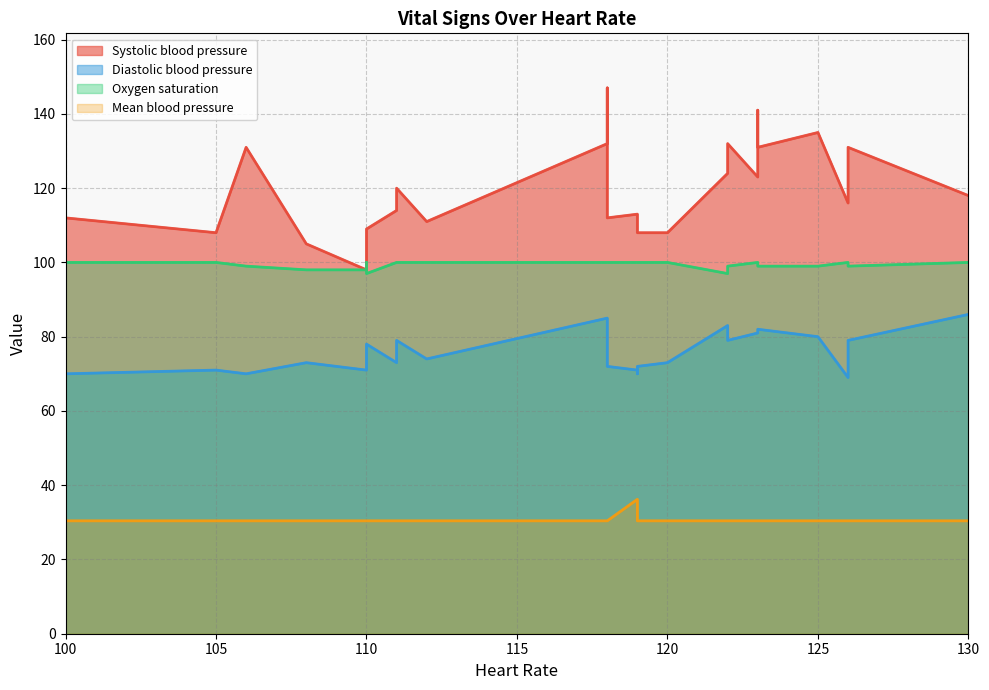

Which series has the widest spread of values?

Systolic blood pressure